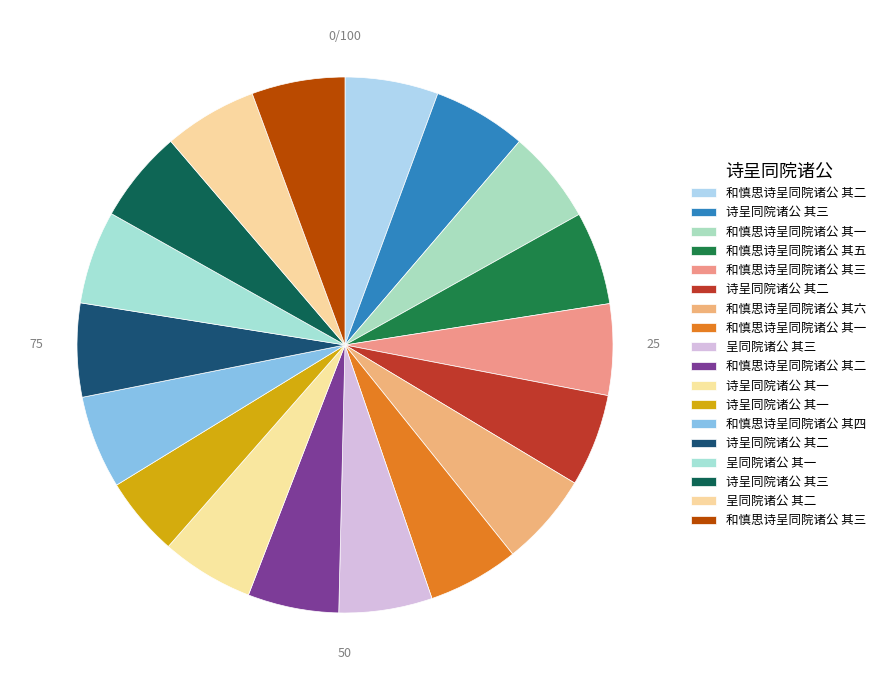

Count the number of slices in the pie.

18